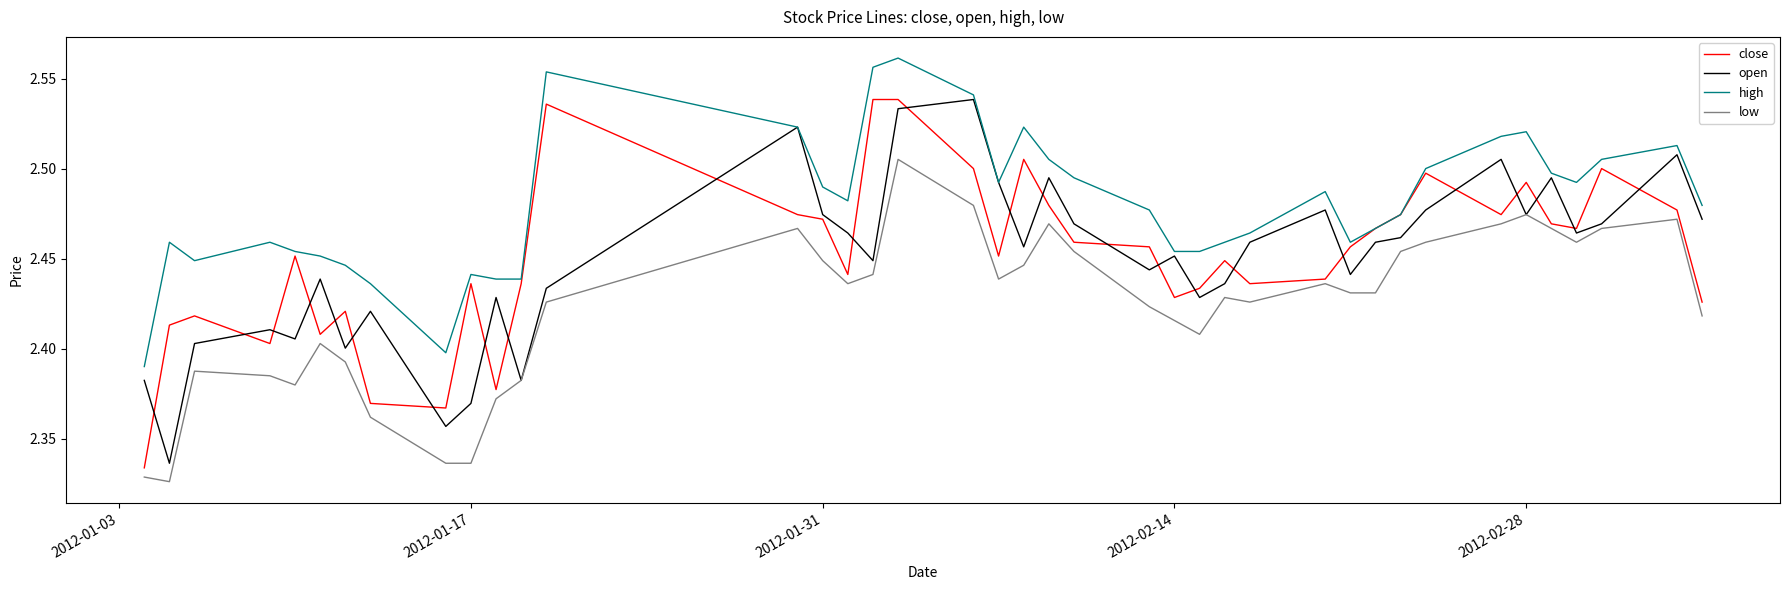

Which series has the largest total across all categories?

high